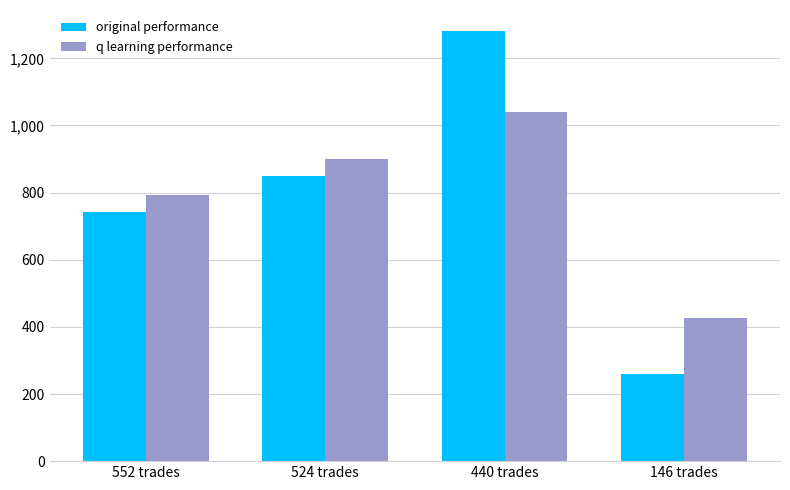

Where is q learning performance nearest to the value 732?

552 trades